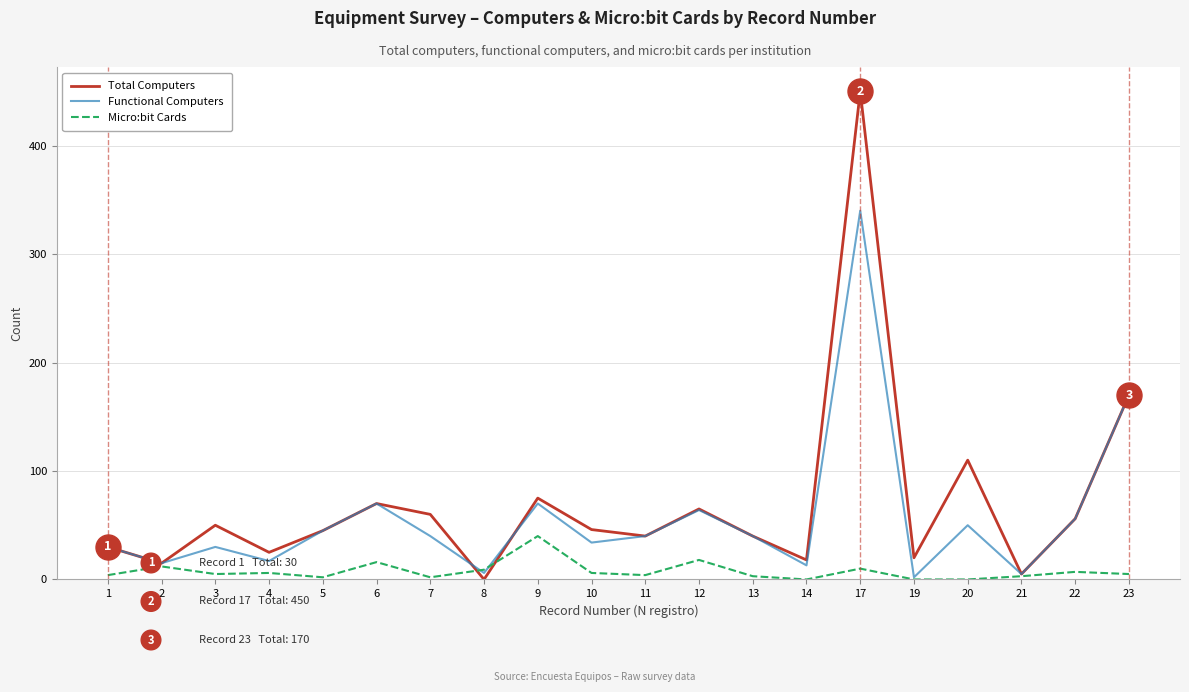

The value of Functional Computers at 17 is 140. True or false?

False